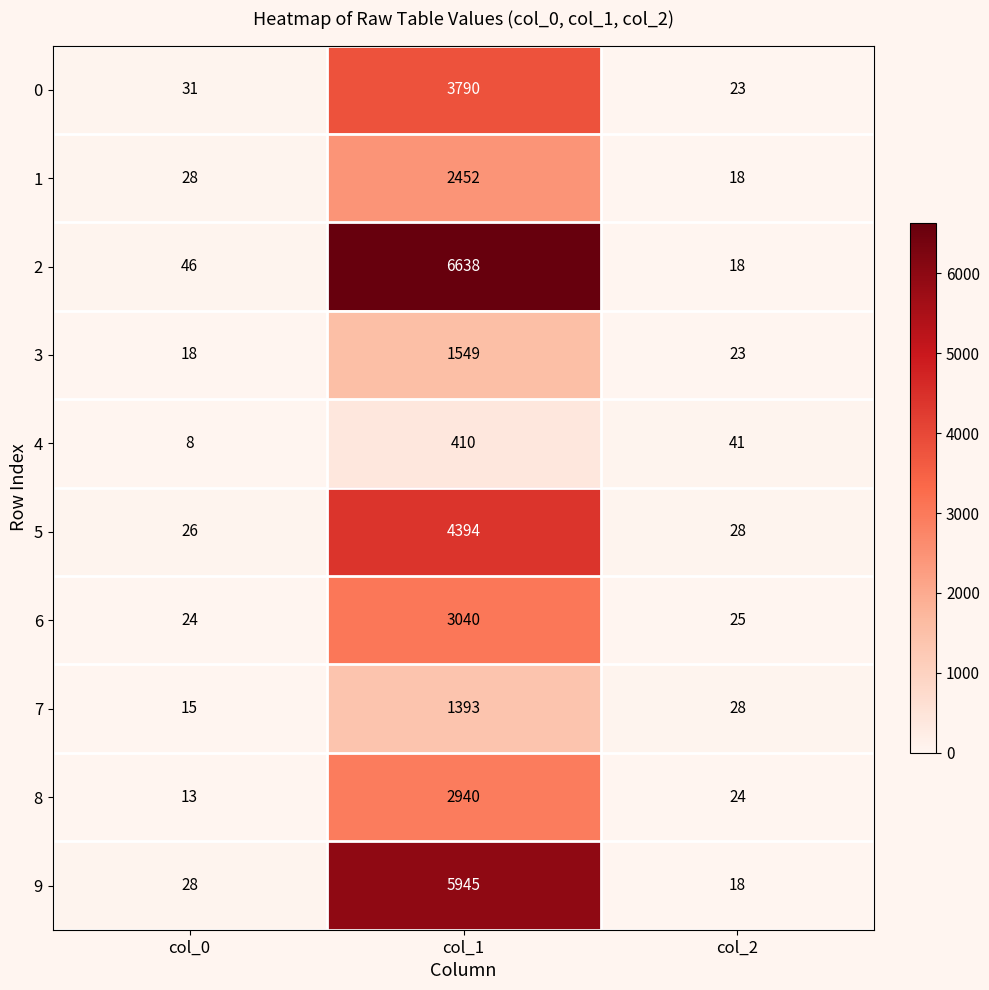

What is the total value across all series at col_0?

237